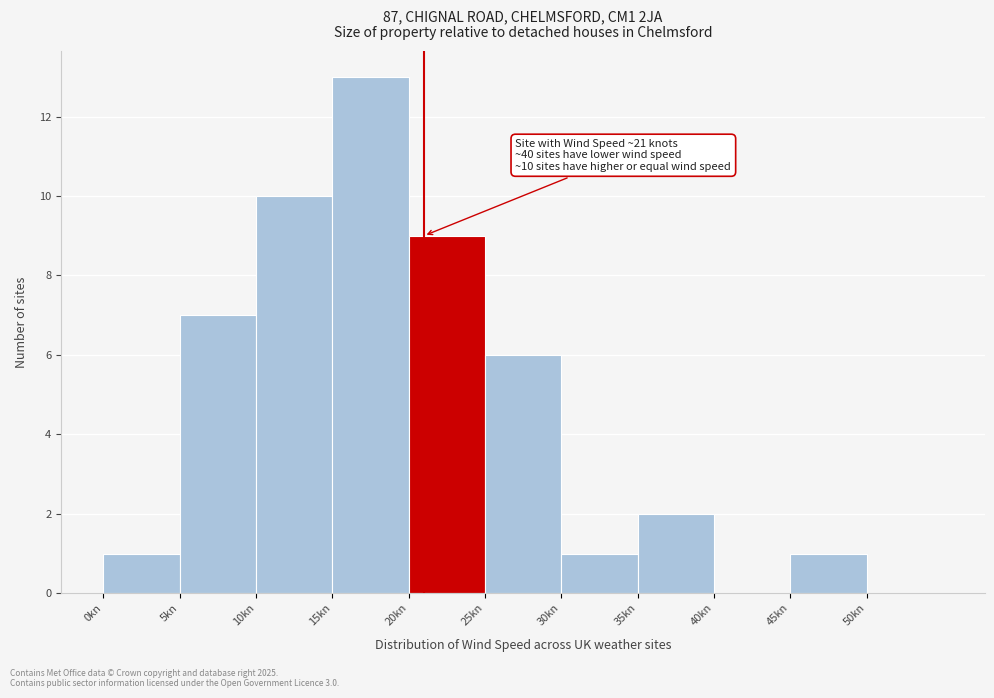

Over which range of the x-axis is the bar tallest?

15 to 20